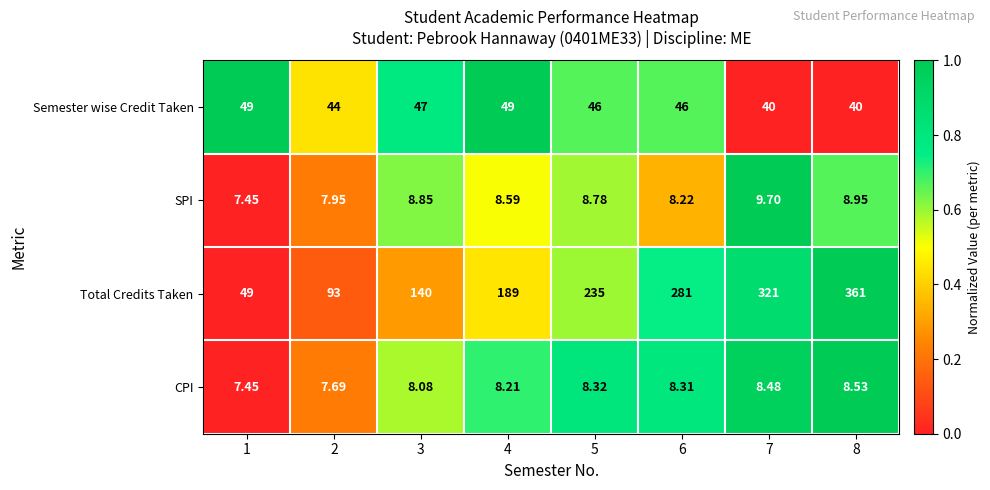

List the series in order of their peak value, lowest first.

CPI, SPI, Semester wise Credit Taken, Total Credits Taken